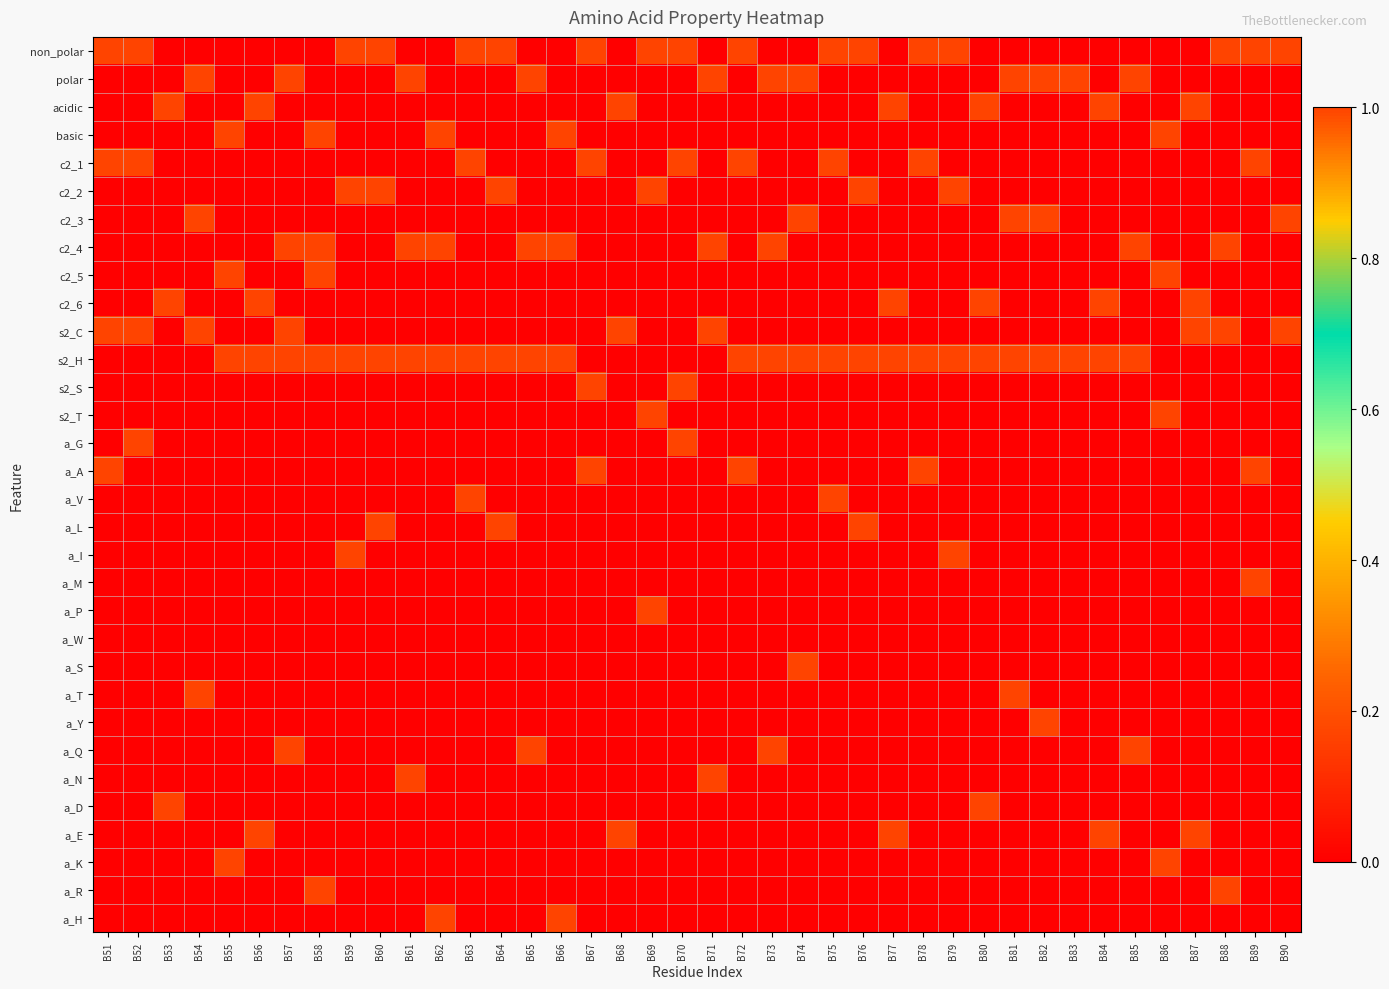

Which has a higher value, B77 or B85?

B77